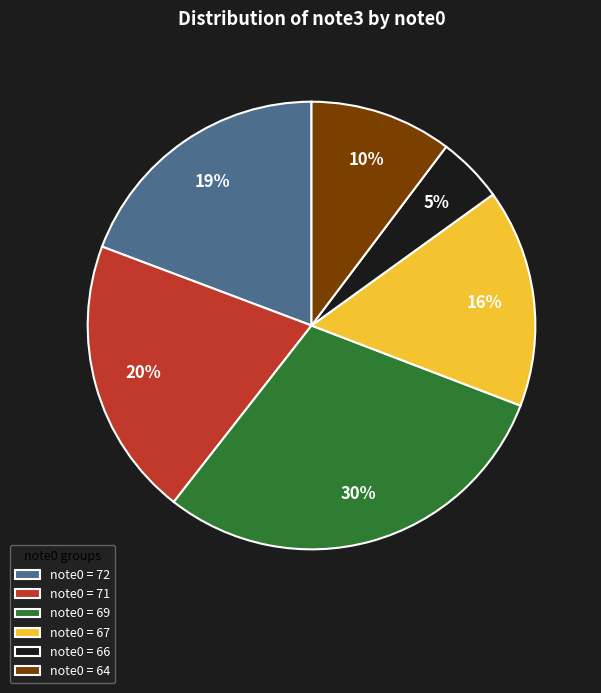

Is it true that note0 = 69 is 20% of the pie?

False